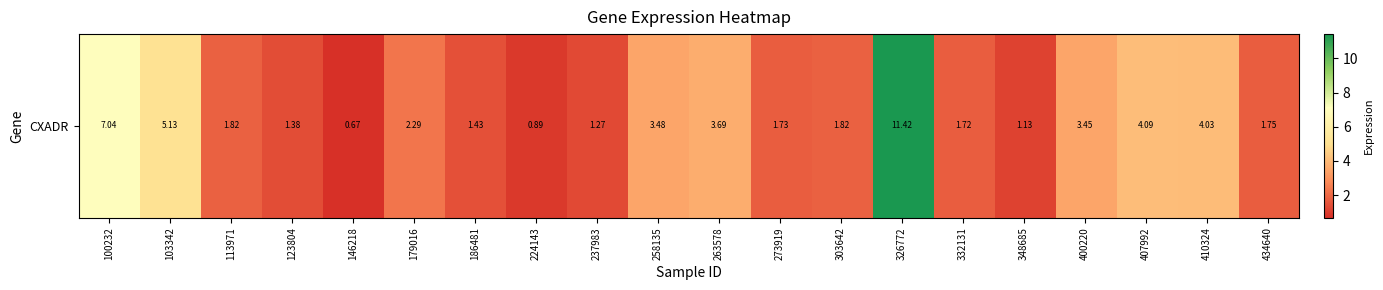

What is the greatest value displayed?

11.4